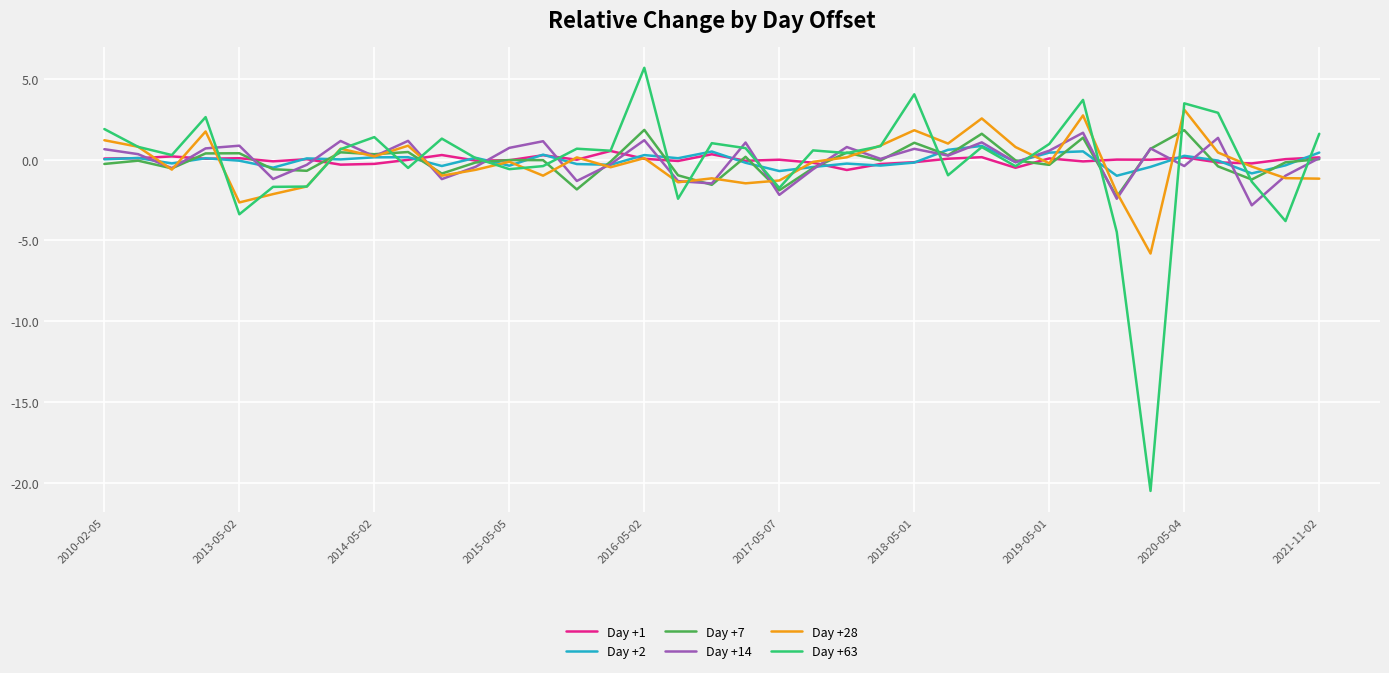

Which series has the widest spread of values?

Day +63